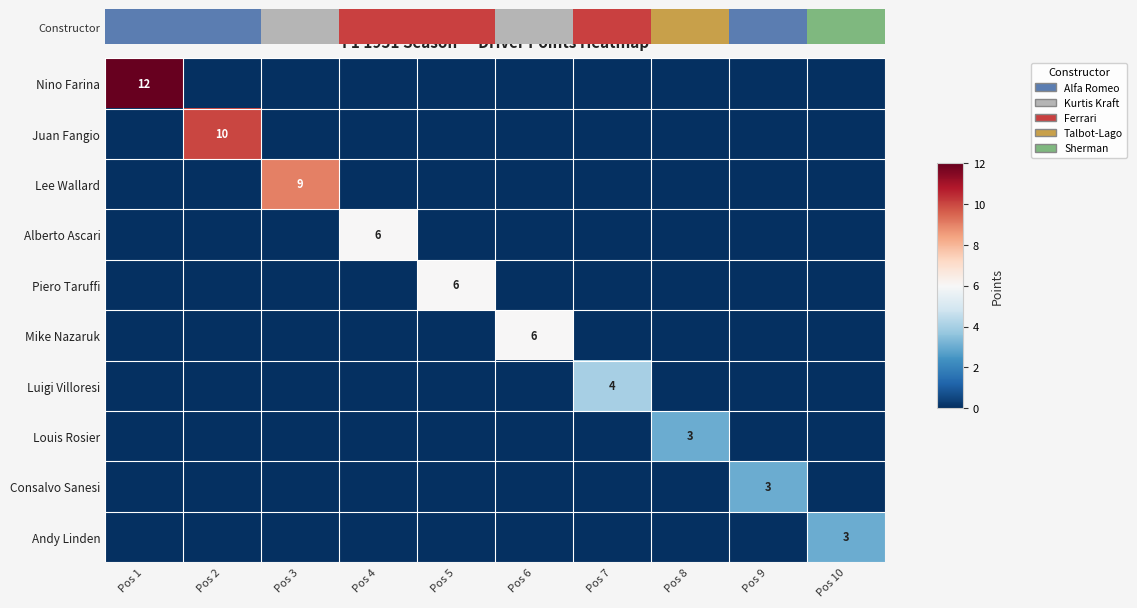

True or false: Juan Fangio has a value of 7 at Pos 2.

False